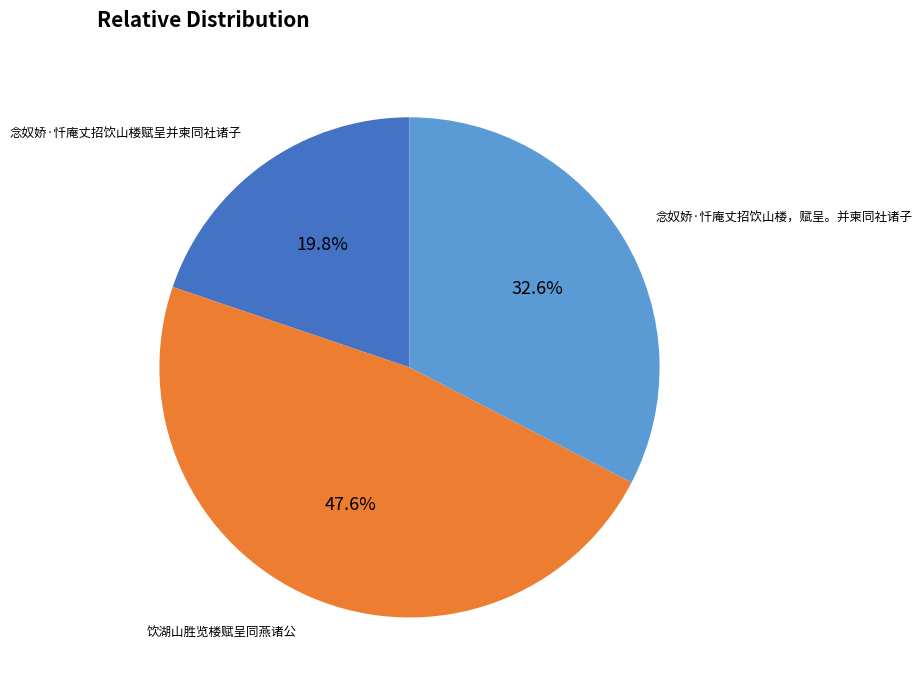

Count the number of slices in the pie.

3